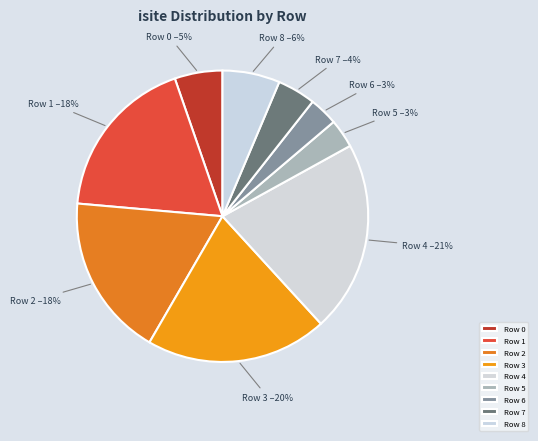

Which slice is the largest?

Row 4